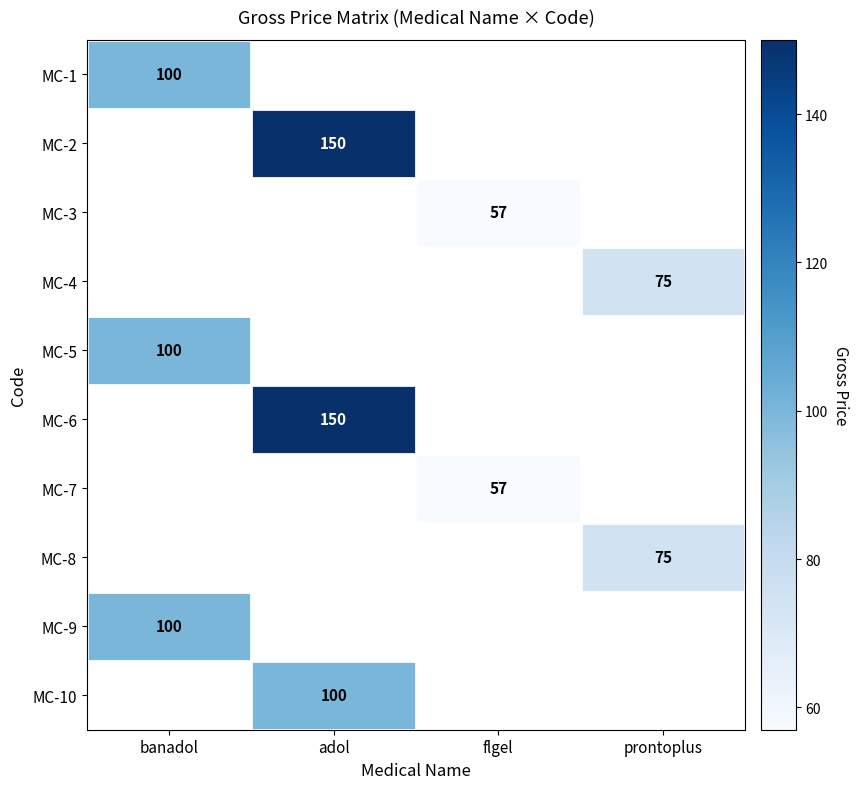

Is it true that MC-3 equals 25 at flgel?

False